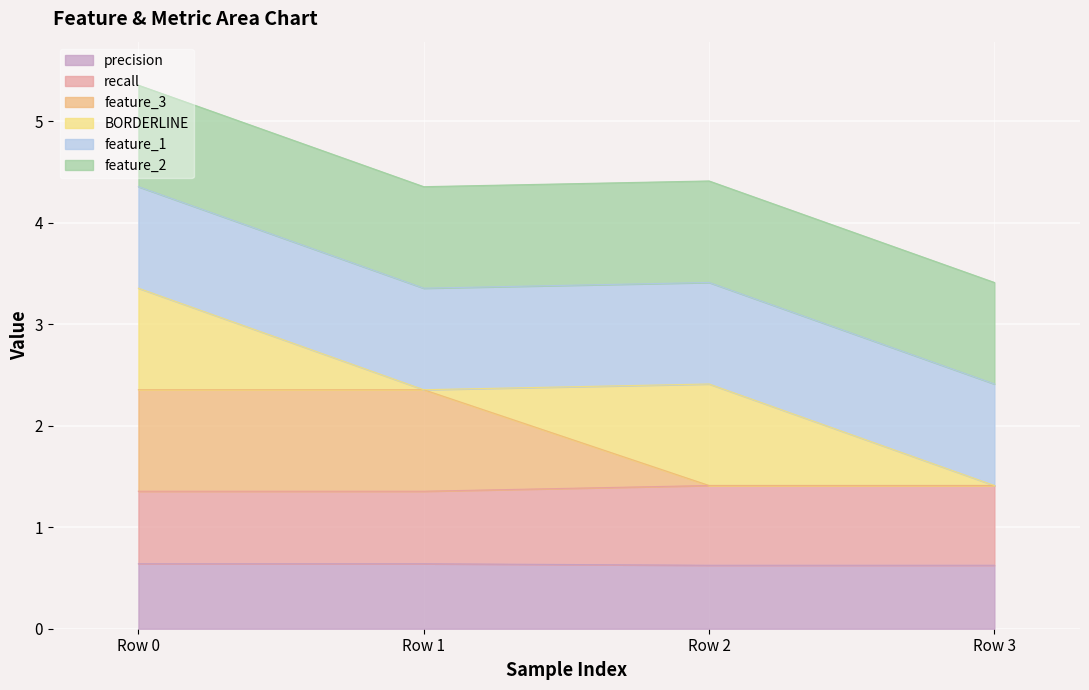

Does the chart display data point markers on the line(s)?

No